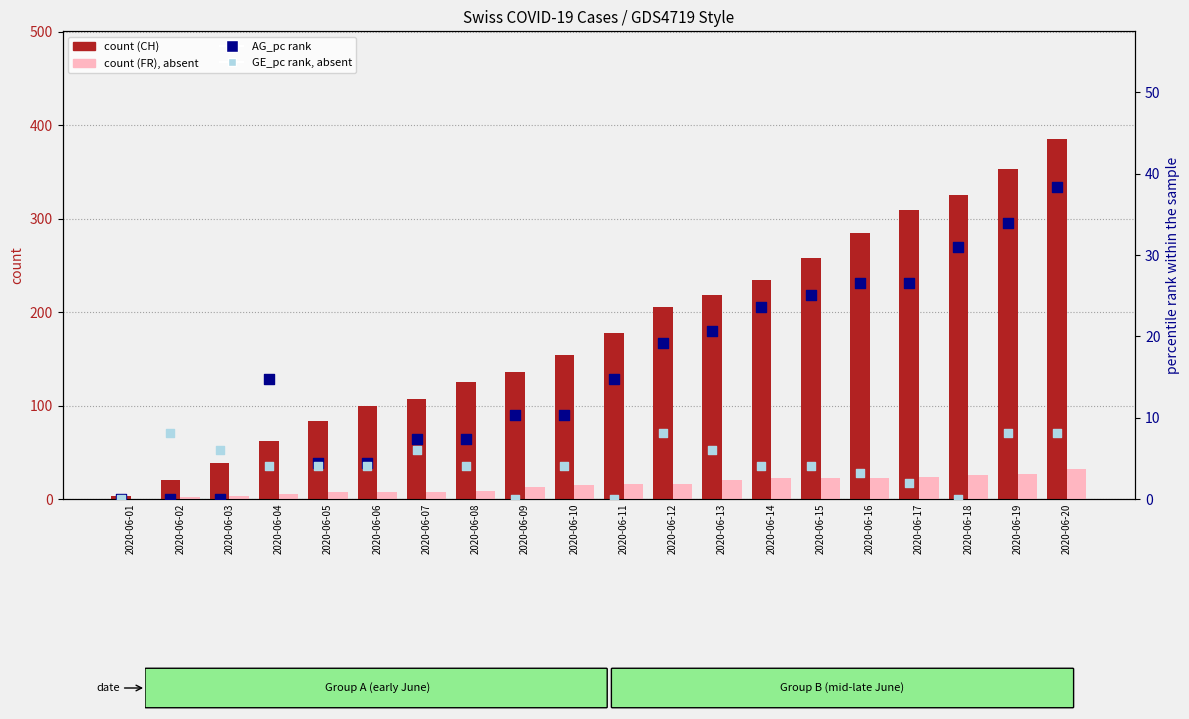

Which series reaches the maximum Y coordinate?

CH count